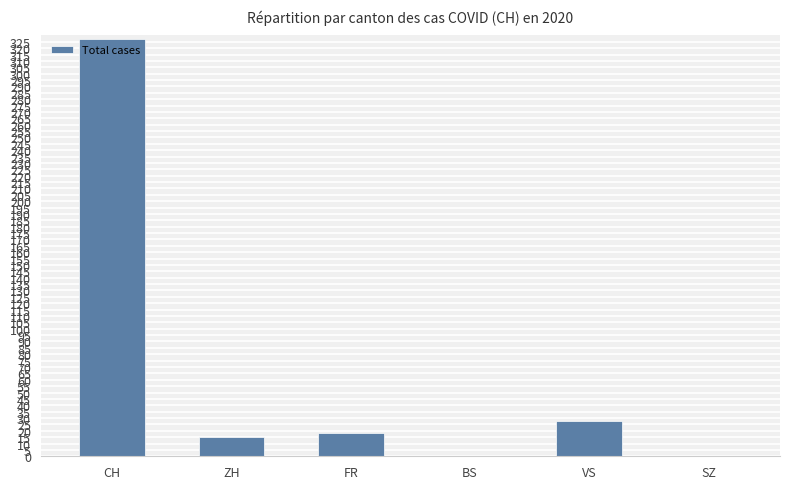

What value does the data have at FR, to the nearest 10?

20